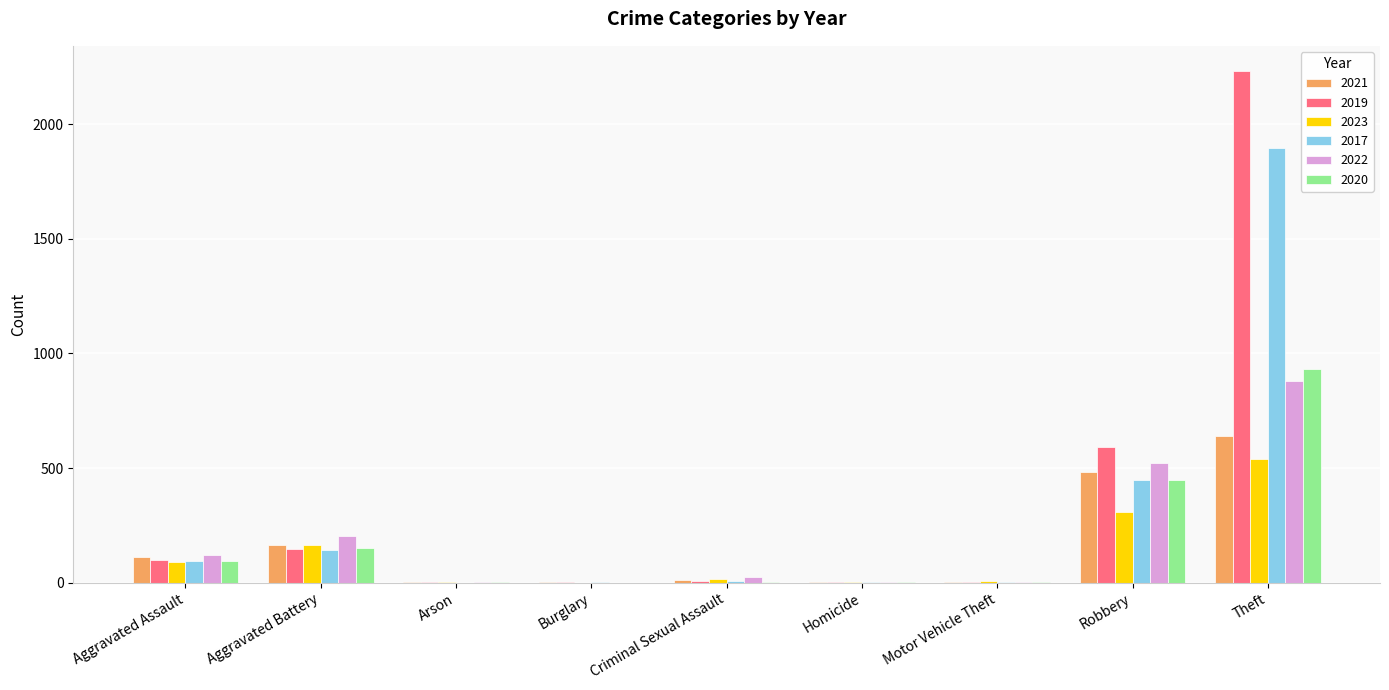

Does the chart contain stacked bars?

No